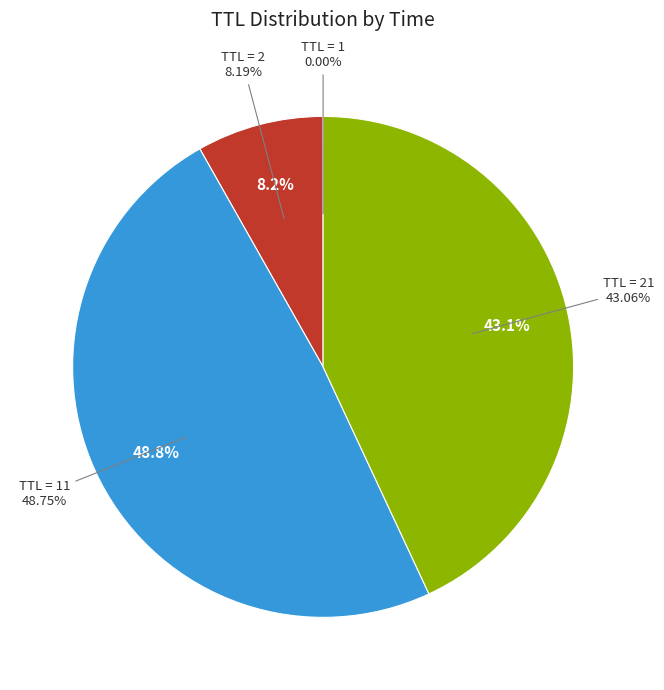

True or false: 21 accounts for 17% of the total.

False